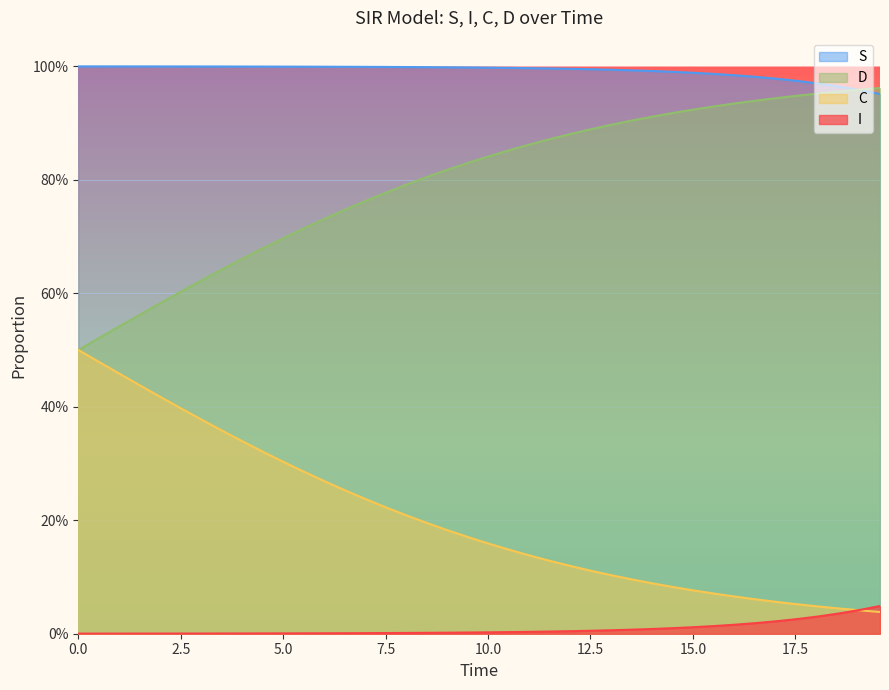

True or false: D and C cross at least once.

False